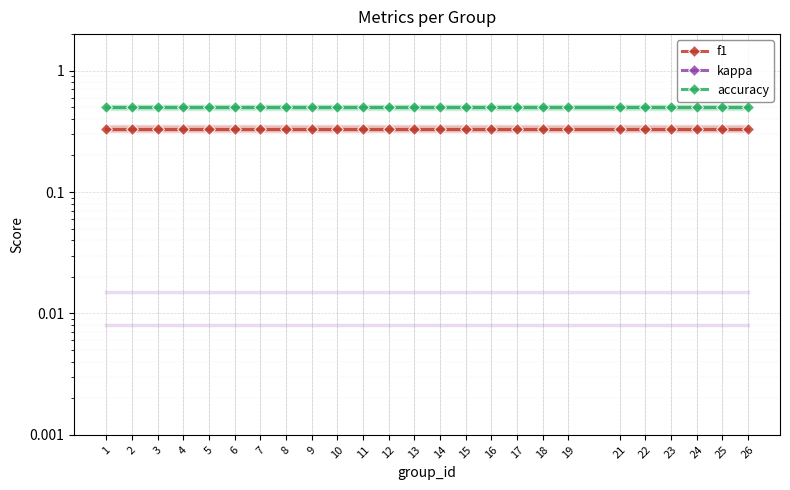

Where is accuracy nearest to the value 0?

1